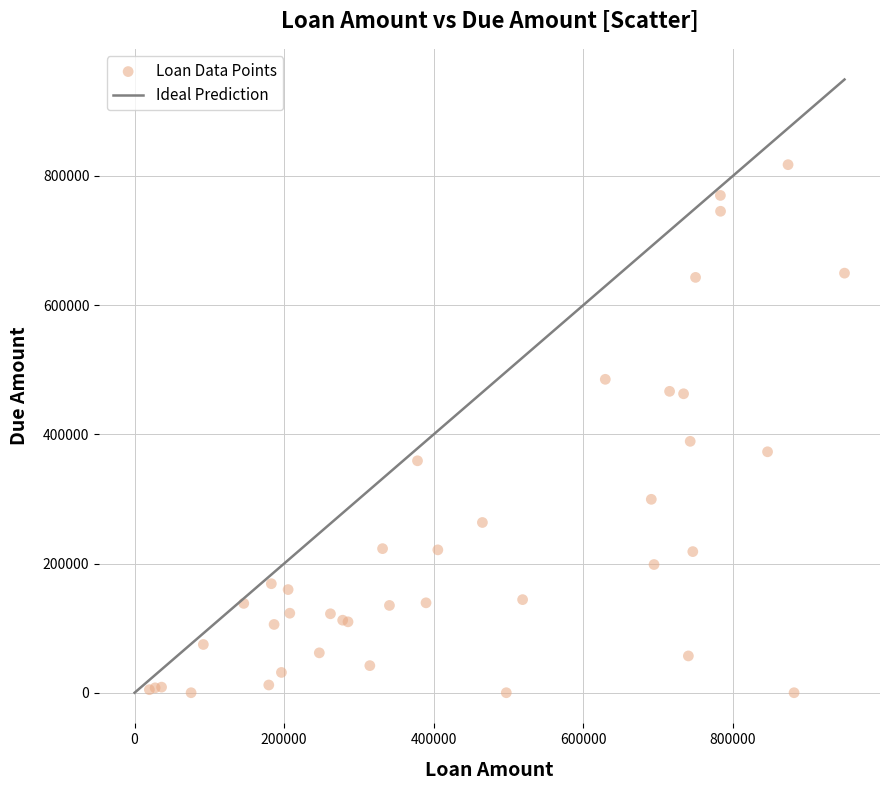

What Y value in the scatter plot is closest to 408751?

389200.9